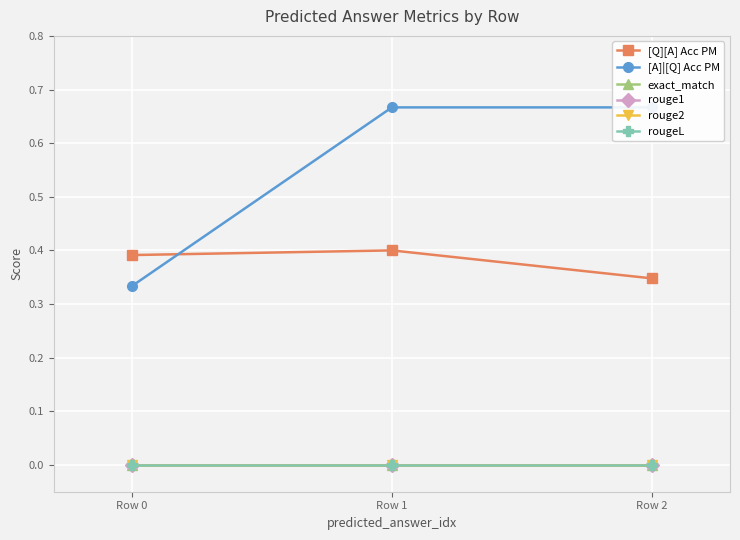

Reading left to right, extract all data points from this chart.

[Q][A] Acc PM: Row 0=0.4	Row 1=0.4	Row 2=0.3
[A]|[Q] Acc PM: Row 0=0.3	Row 1=0.7	Row 2=0.7
exact_match: Row 0=0.0	Row 1=0.0	Row 2=0.0
rouge1: Row 0=0.0	Row 1=0.0	Row 2=0.0
rouge2: Row 0=0.0	Row 1=0.0	Row 2=0.0
rougeL: Row 0=0.0	Row 1=0.0	Row 2=0.0